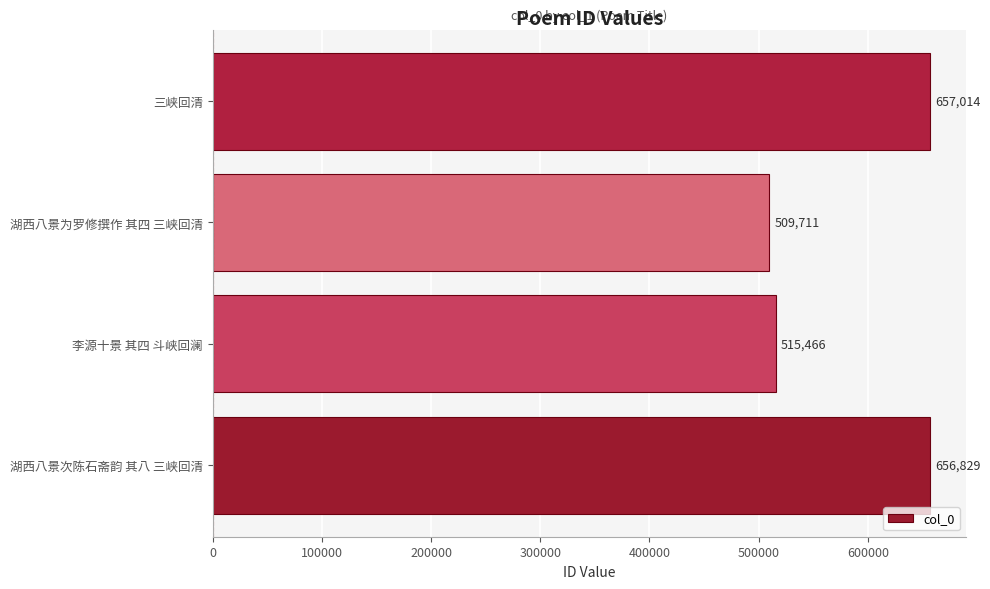

At which label is the value closest to 583362?

李源十景 其四 斗峡回澜